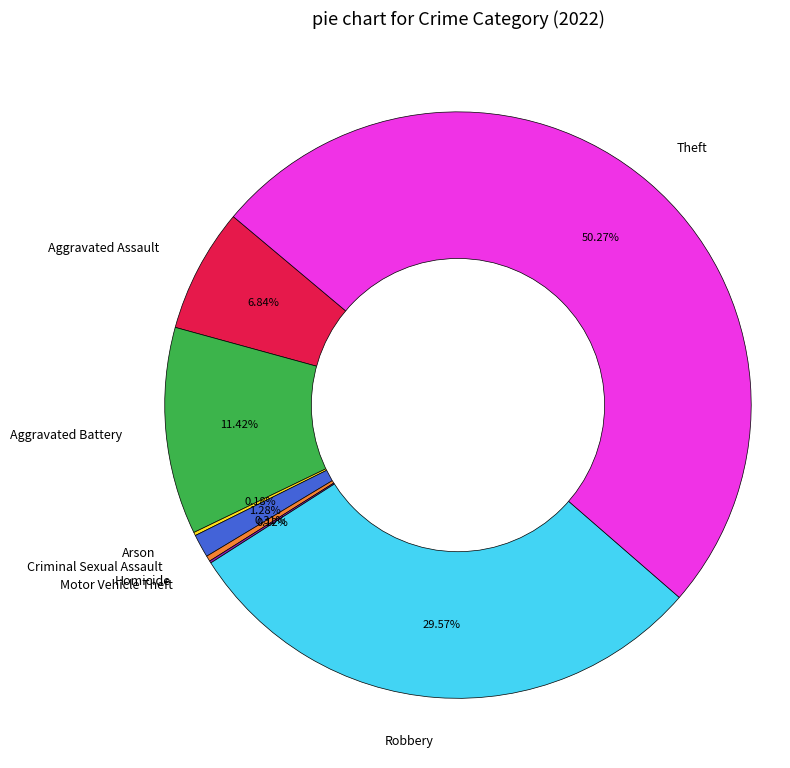

To the nearest percent, what is the difference between the Theft and Aggravated Battery slice percentages?

39%